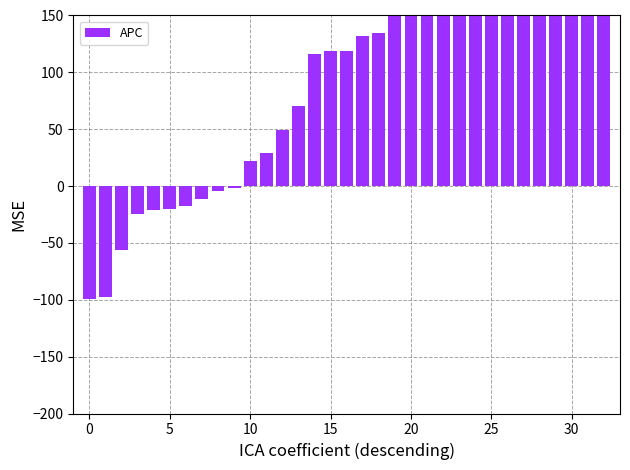

What is the sum of the values at 14 and 29?

378.4